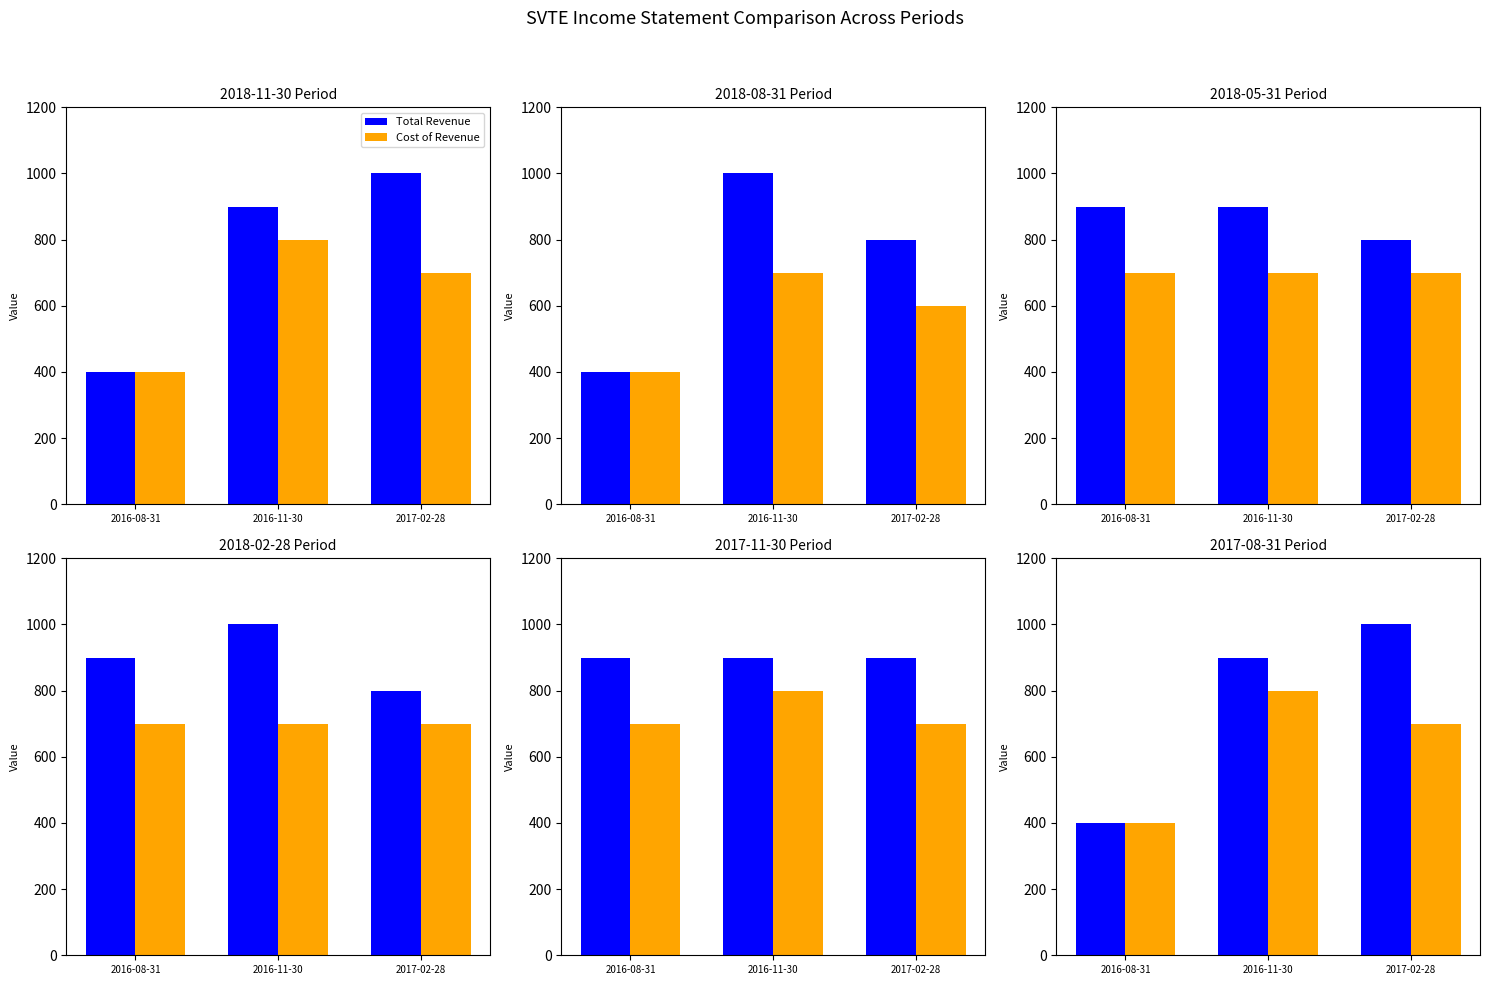

What is the label of the 2nd bar from the left?

2016-11-30